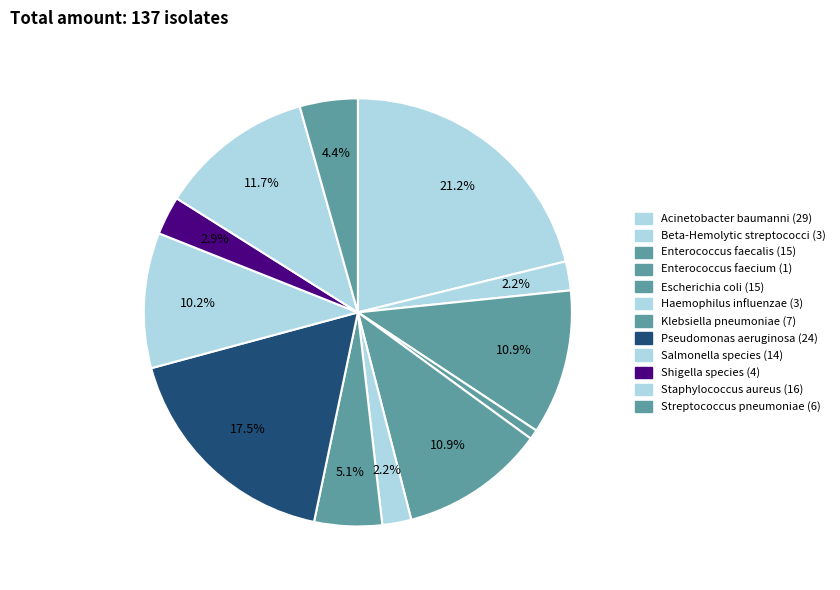

To the nearest percent, what is the difference between the largest and smallest slice percentages?

20%